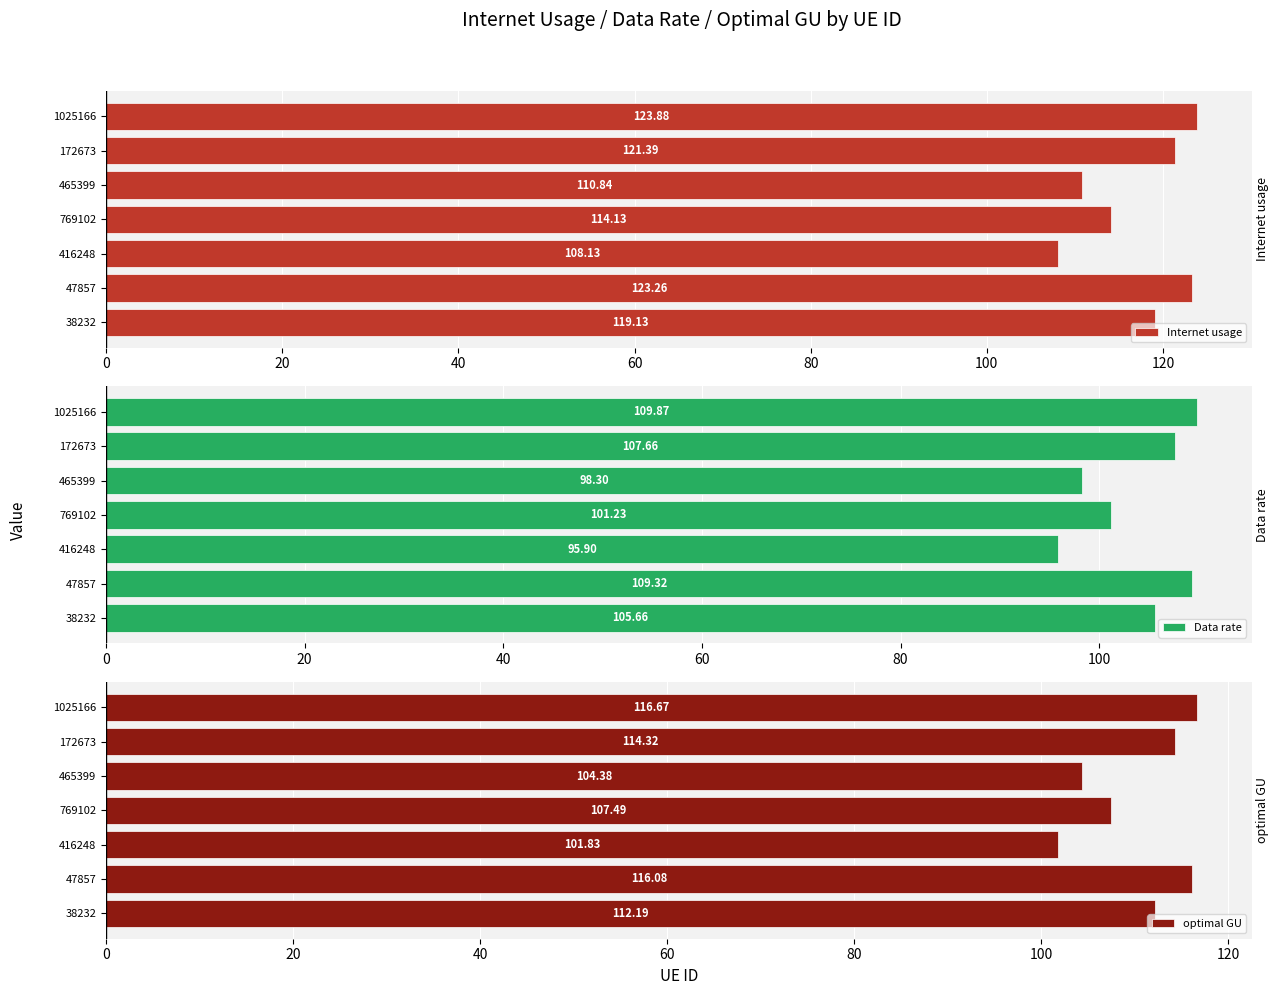

The optimal GU series shows 143.4 at 416248. True or false?

False